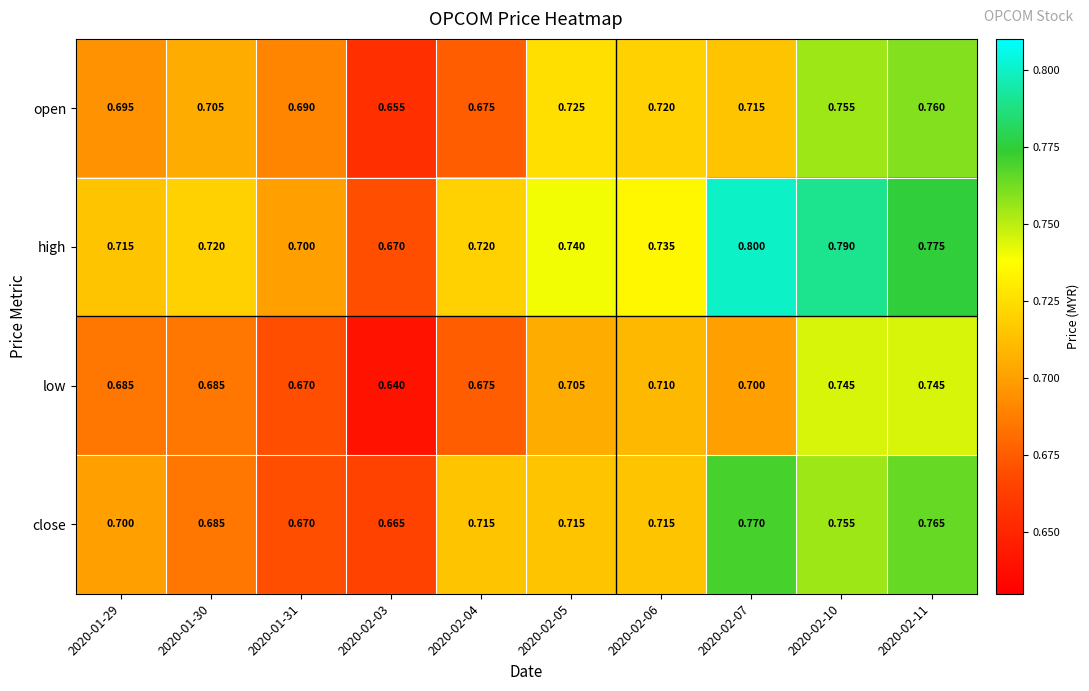

Is the value of low at 2020-01-30 greater than the value of open at 2020-02-10?

No